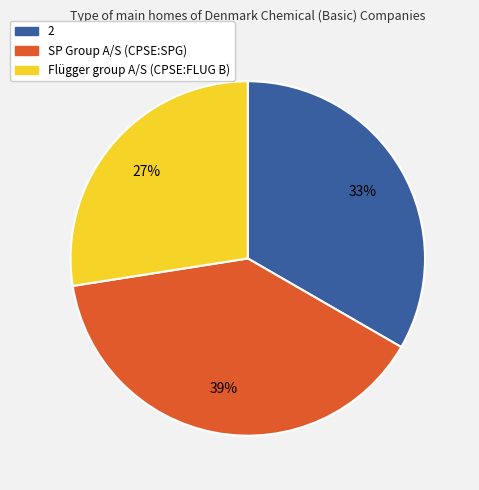

Is there a majority slice in this chart?

No